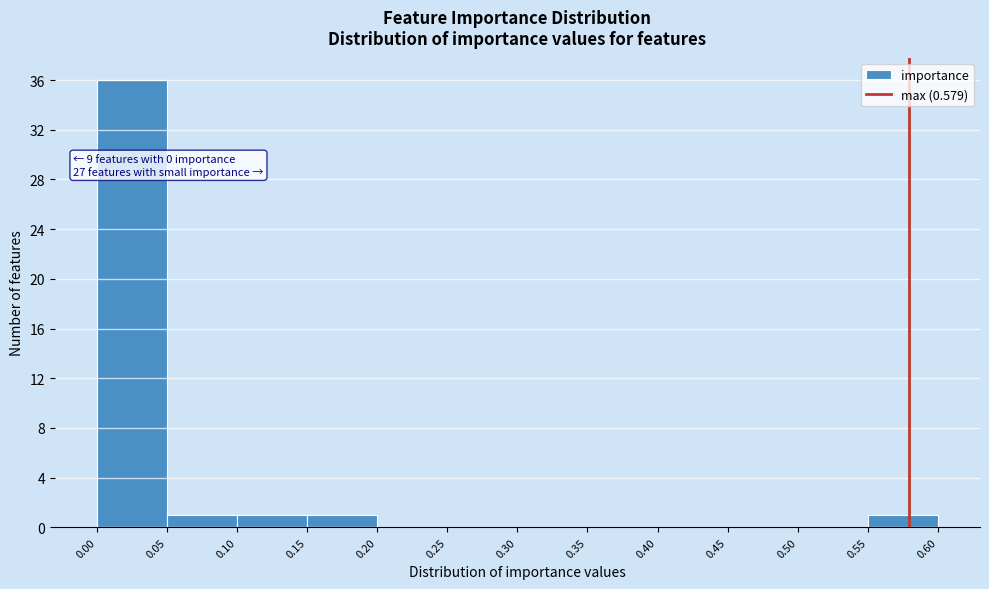

Over which range of the x-axis is the bar tallest?

0.00 to 0.05